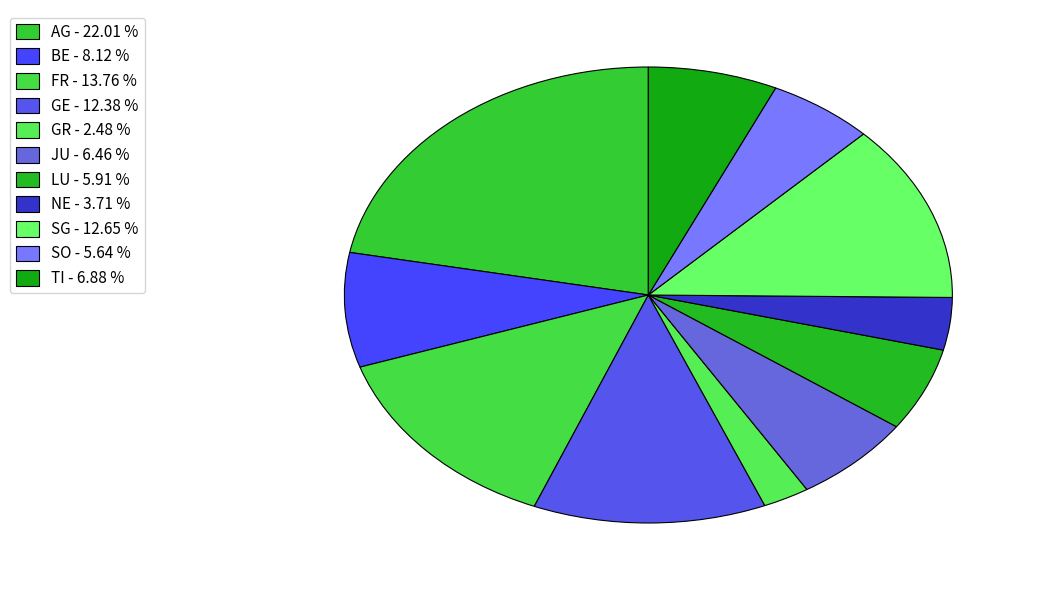

How many segments does this pie chart have?

11